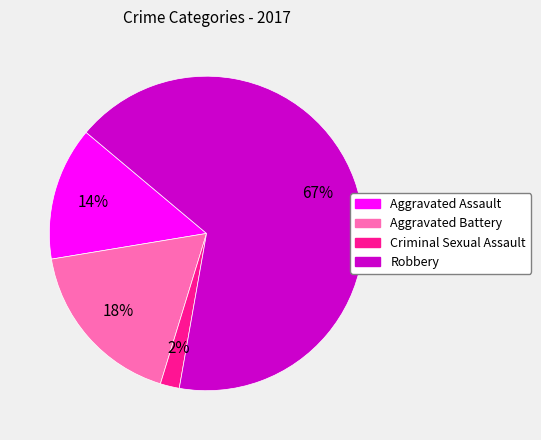

Is the sum of Aggravated Assault and Aggravated Battery greater than half?

No